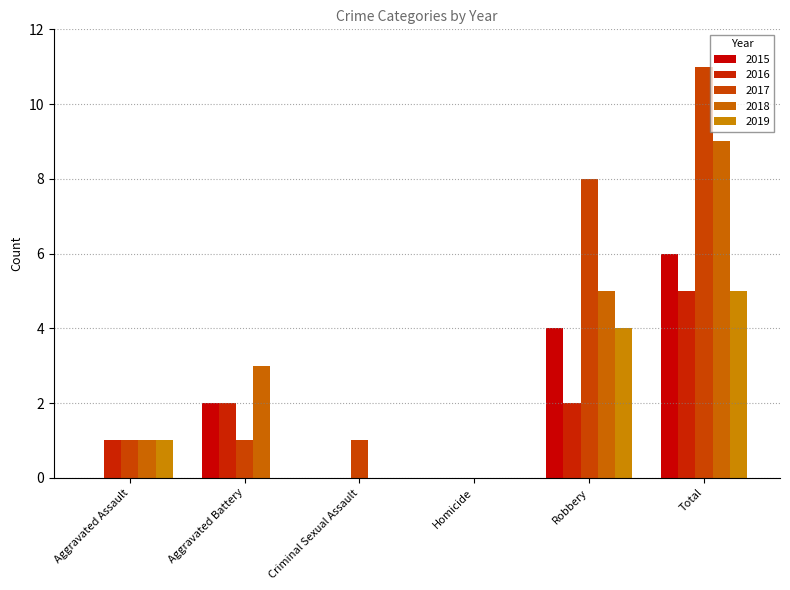

Which category has the lowest value in the 2015 series?

Aggravated Assault